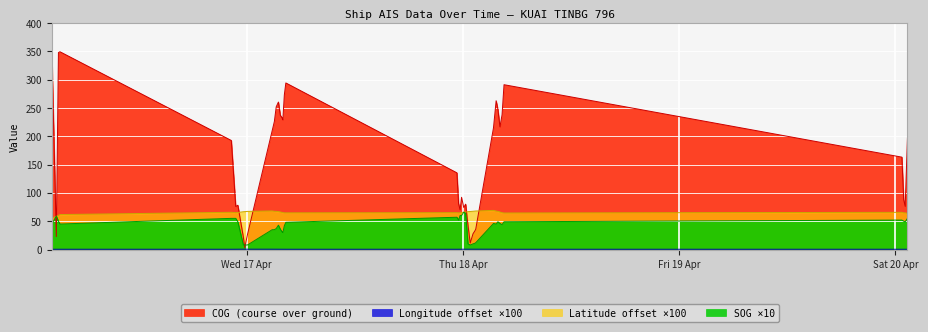

At which label does Latitude first exceed 65?

2024-04-16 22:16:54